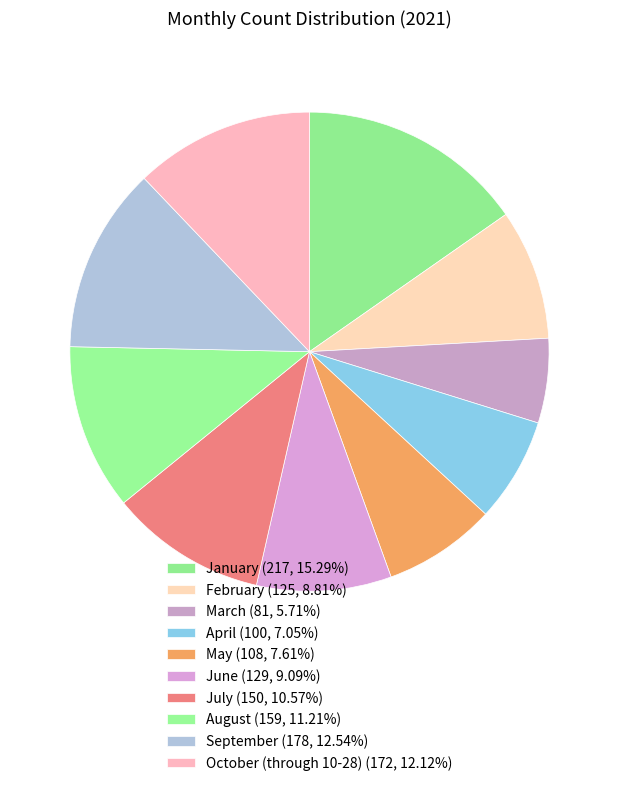

To the nearest percent, what percentage of the pie is July?

11%